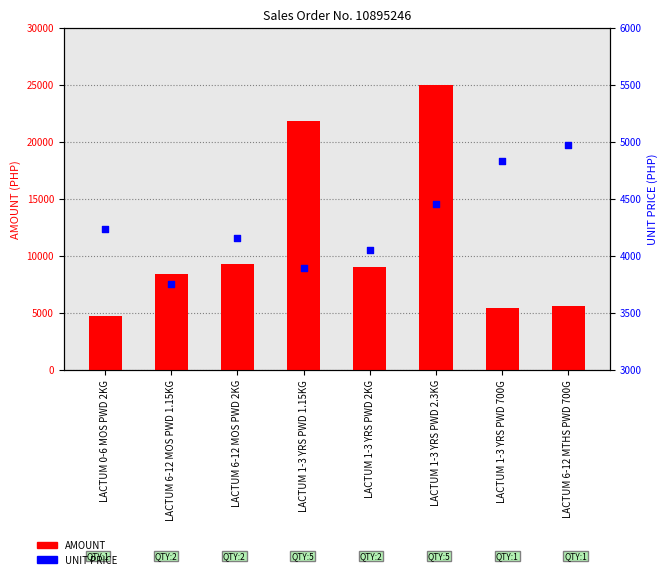

Which series contains the highest Y value?

AMOUNT